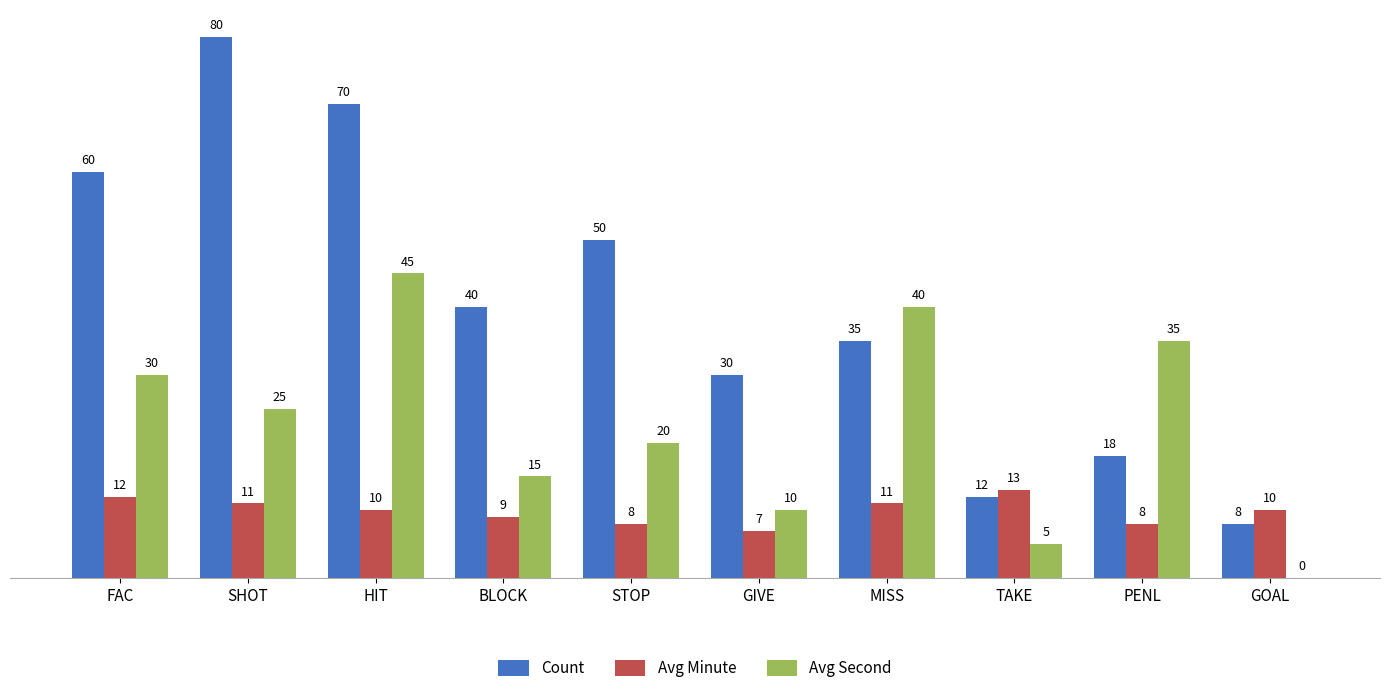

Are the bars grouped side by side (vs. stacked)?

Yes